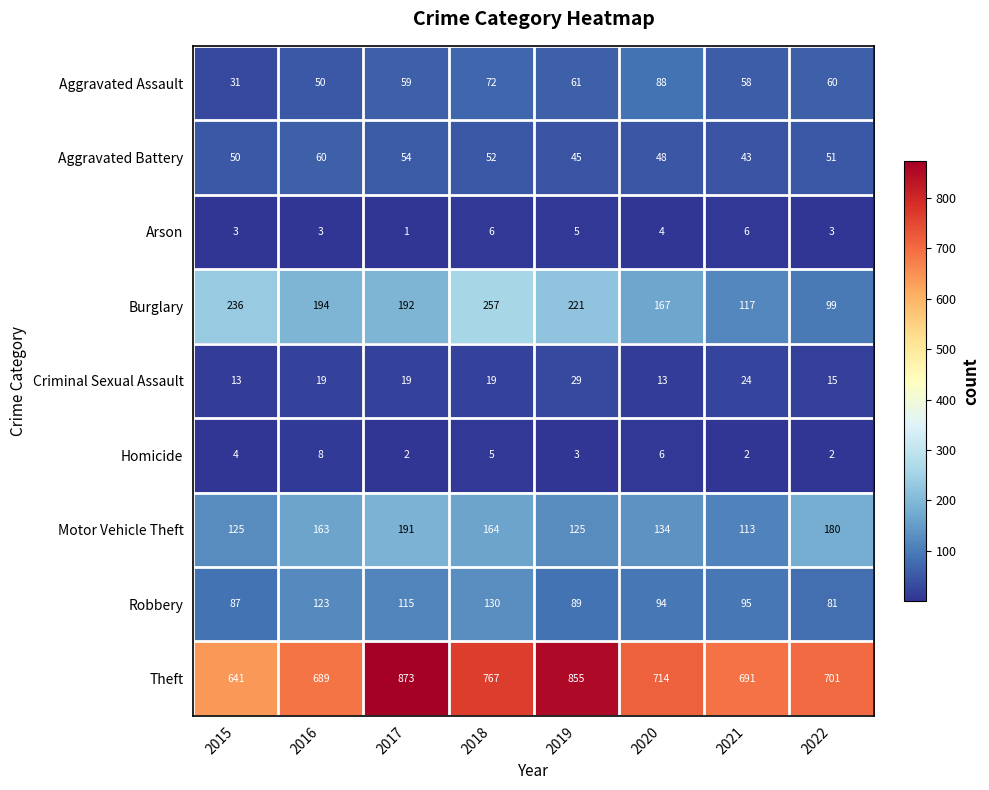

At which category is the sum across all series the highest?

2017